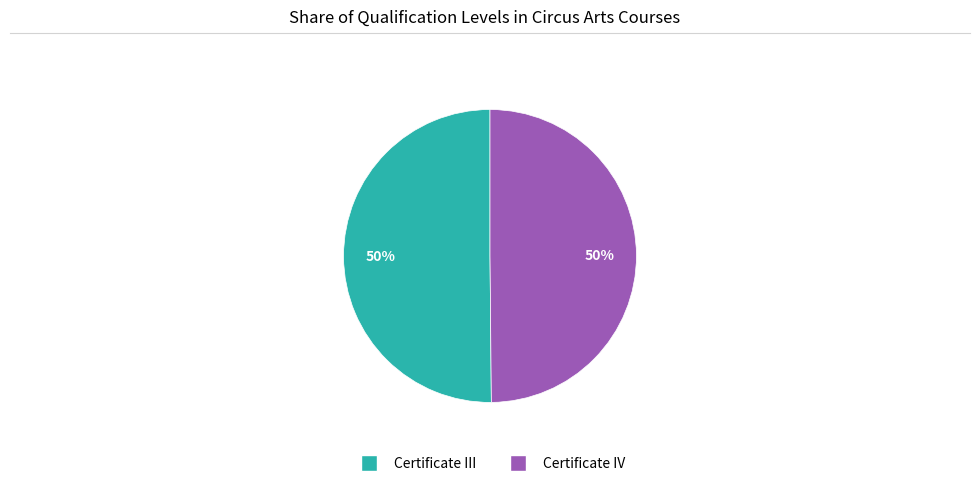

To the nearest percent, what is the average slice percentage?

50%